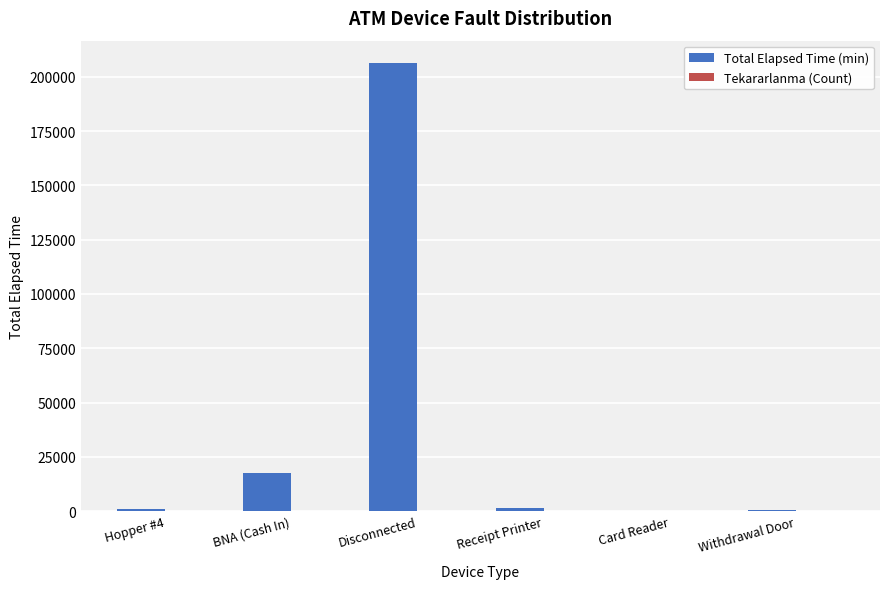

How many groups of bars are there?

6